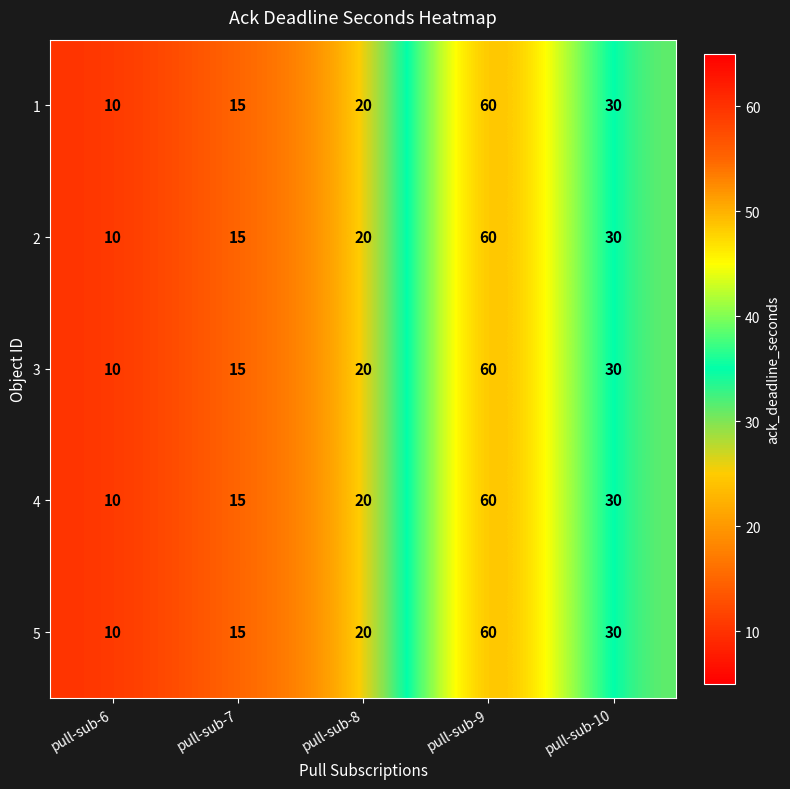

What is the total value across all series at pull-sub-9?

300